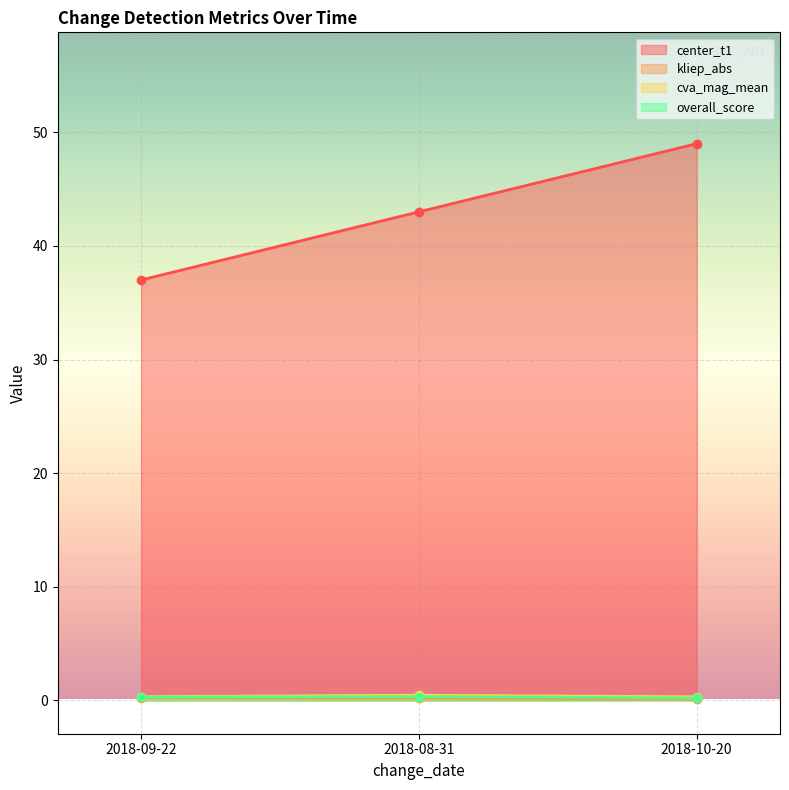

Is the value of overall_score at 2018-08-31 greater than the value of center_t1 at 2018-08-31?

No